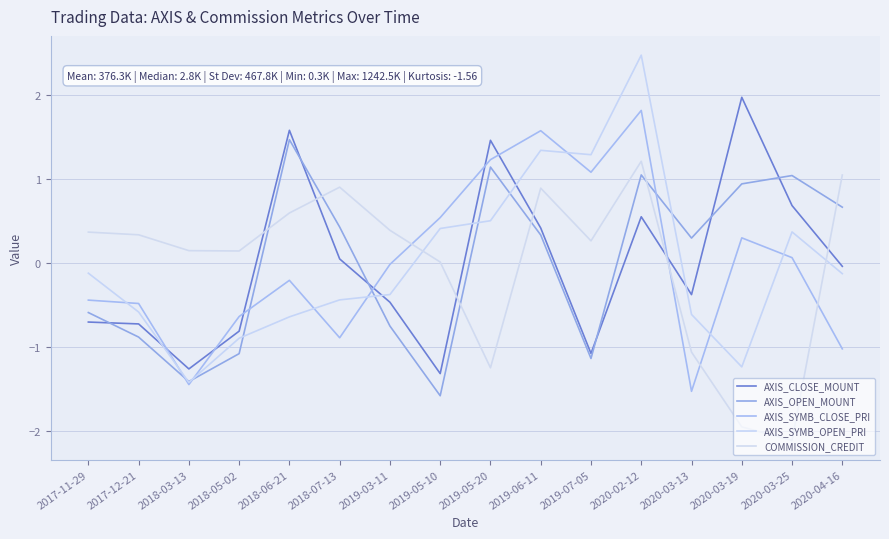

How many categories are shown in the chart?

16